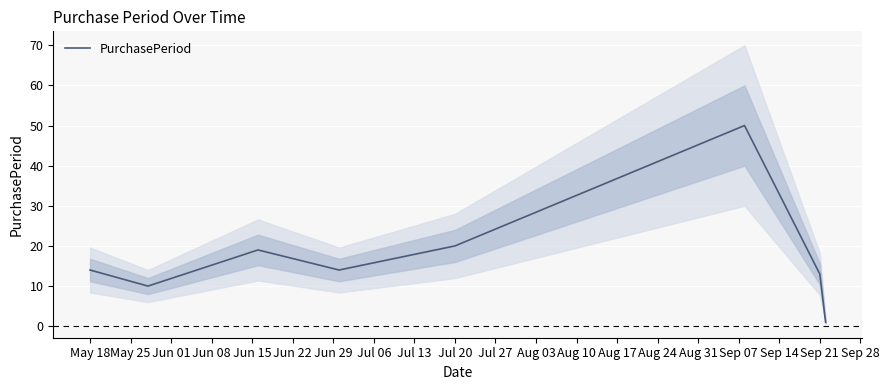

What is the difference between the maximum and second lowest values?

40